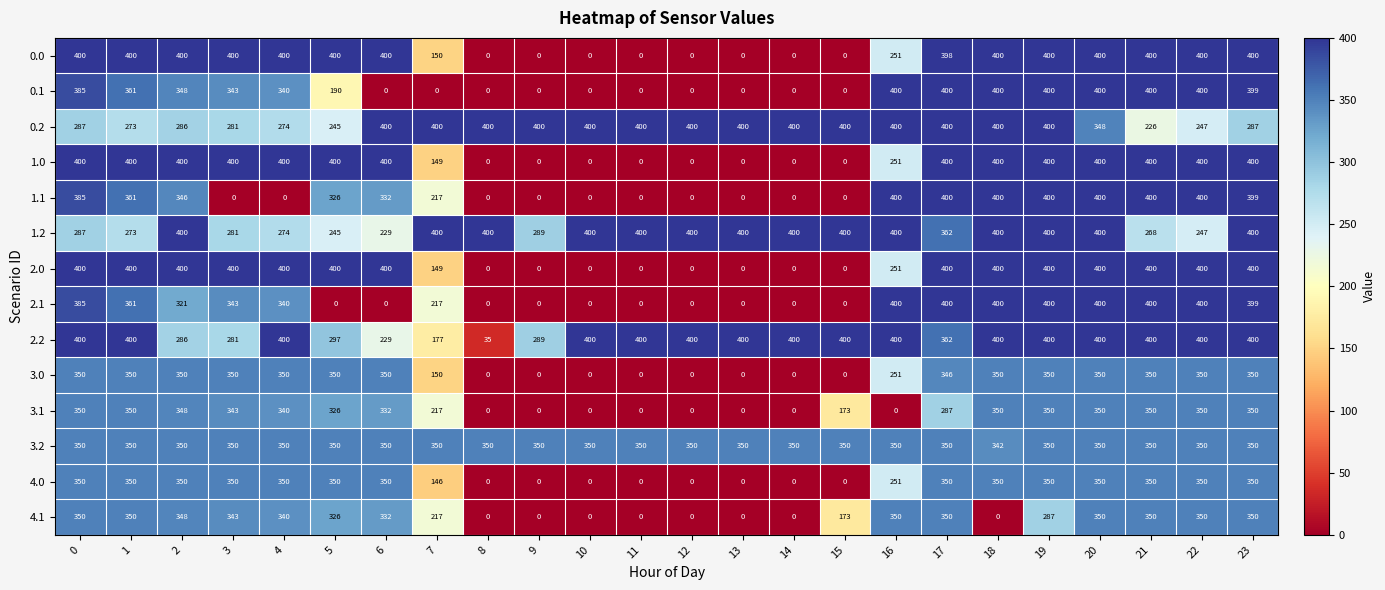

What is the total value across all series at 3?

4465